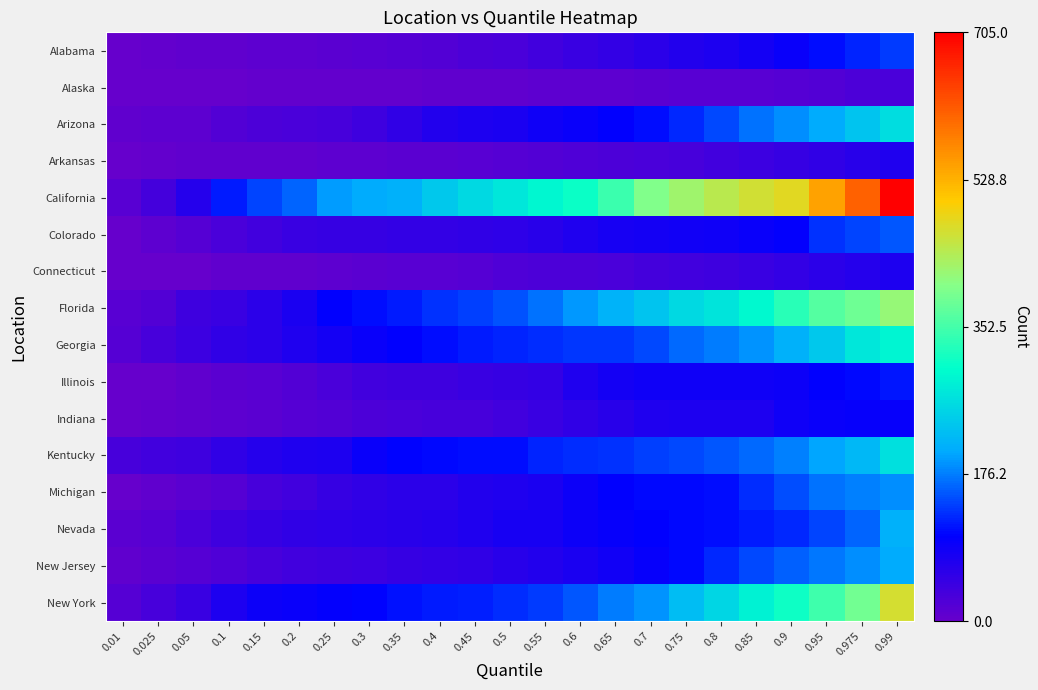

How many data points does each series have?

23